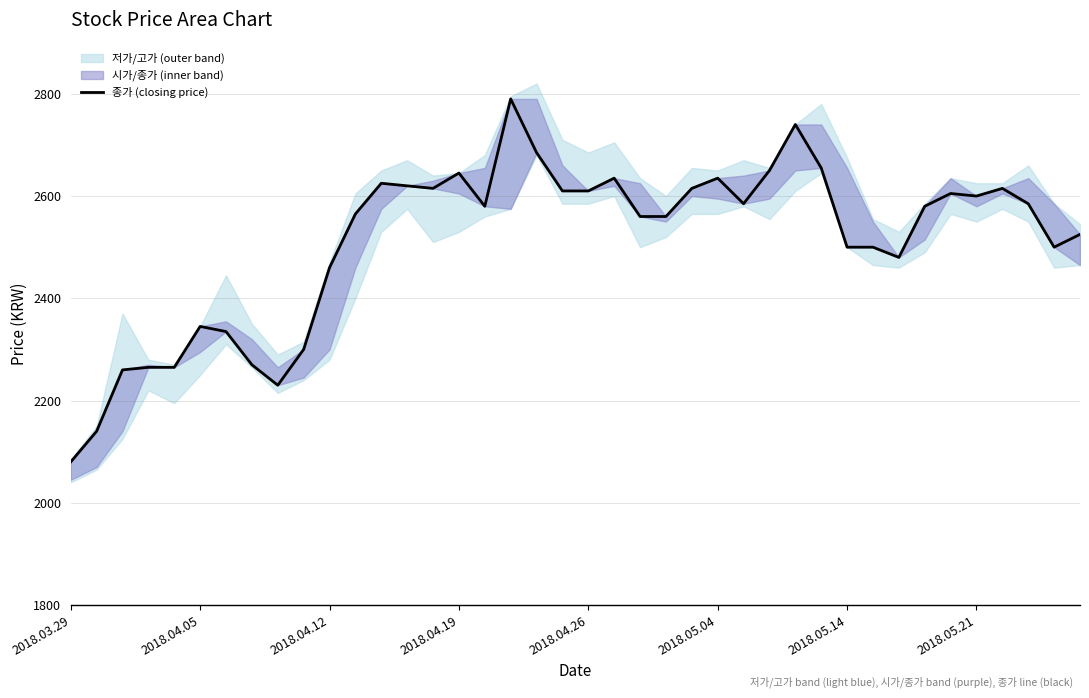

What position from the right is 22?

18